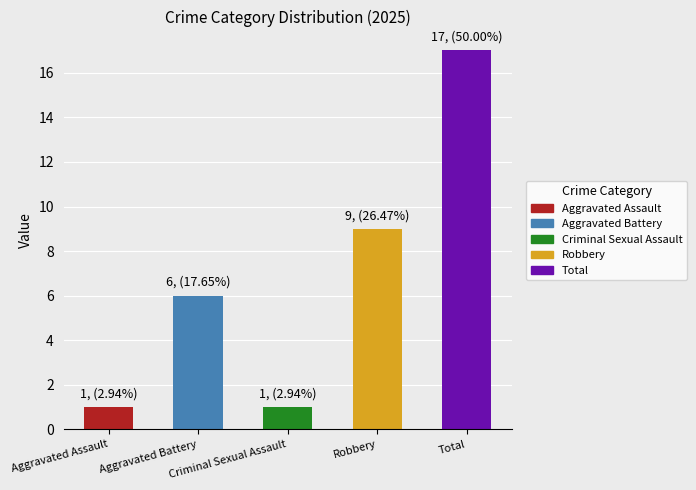

What is the label of the 2nd bar from the right?

Robbery